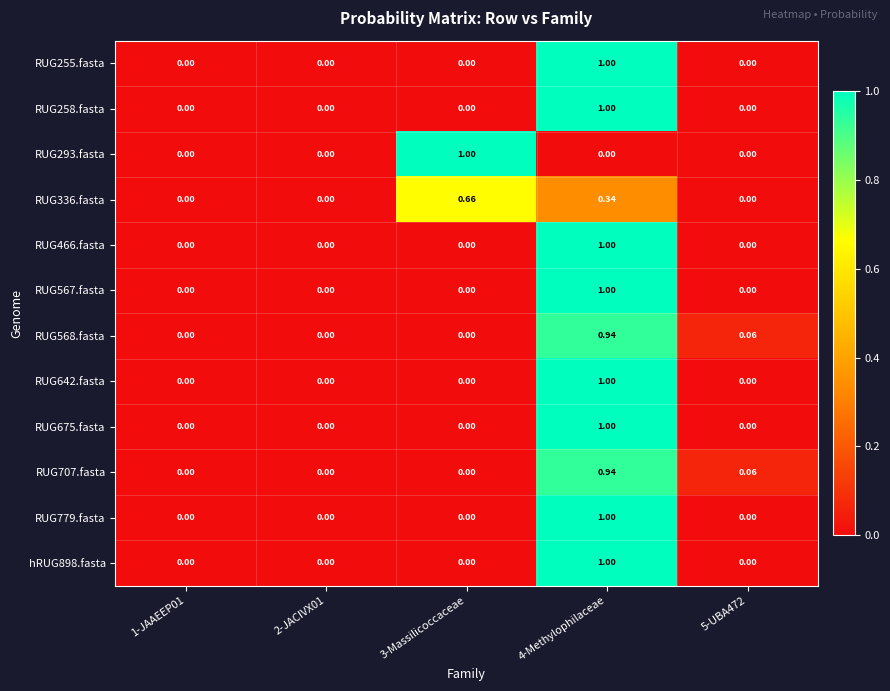

Is the value of RUG336.fasta at 2-JACIVX01 greater than the value of RUG568.fasta at 5-UBA472?

No